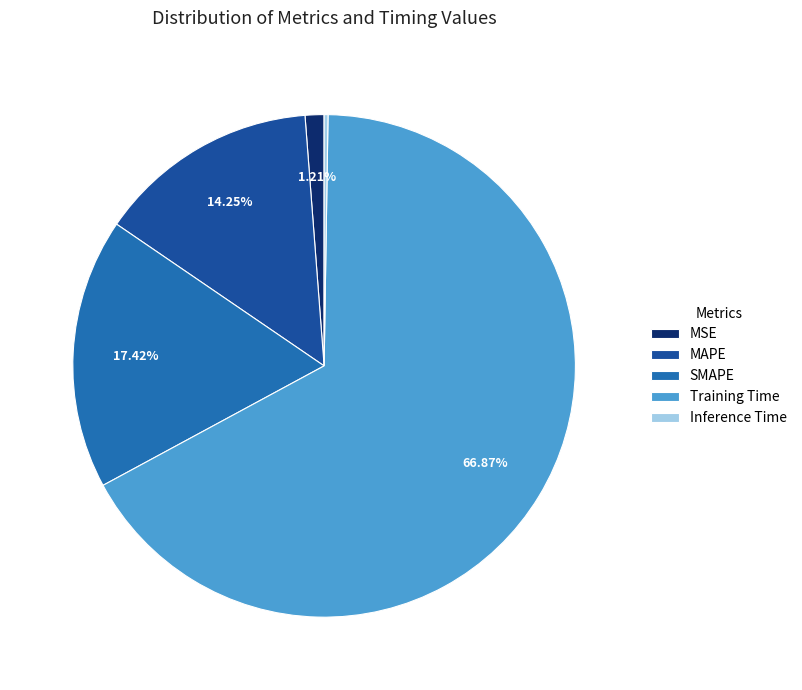

Count the number of slices in the pie.

5